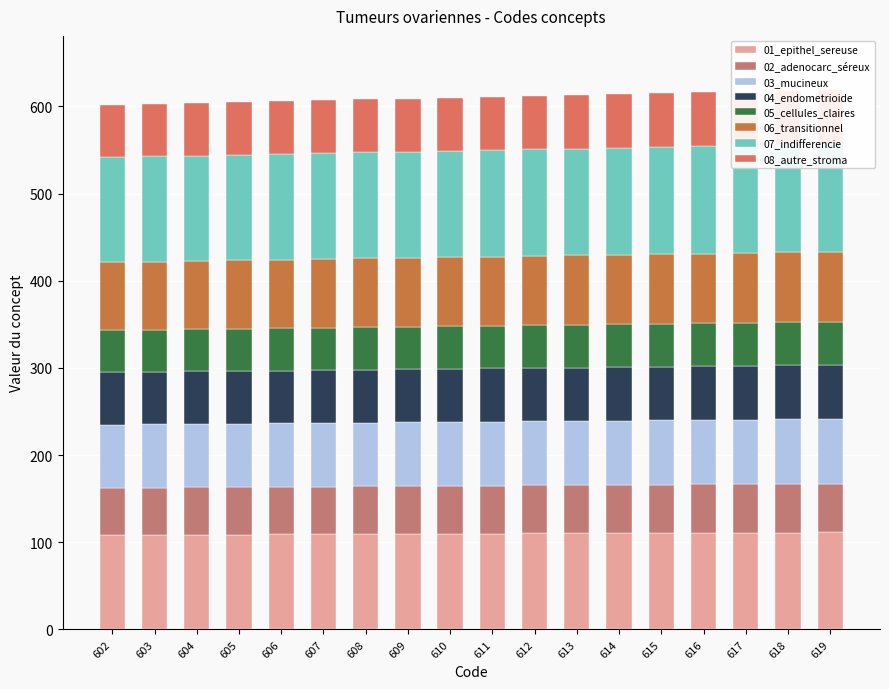

How many bars are there in total?

18